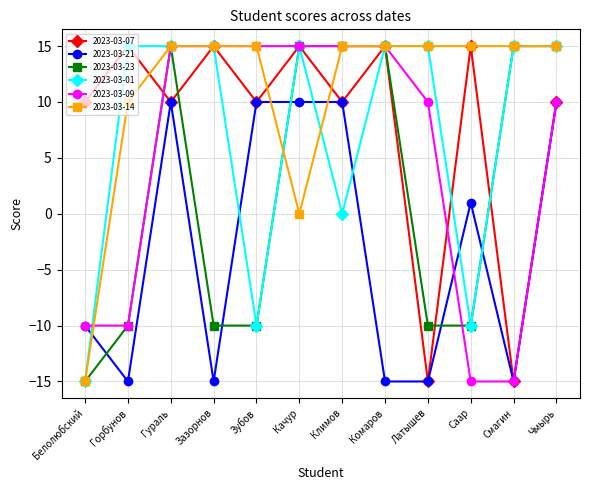

Is it true that 2023-03-14 equals 24 at Саар?

False